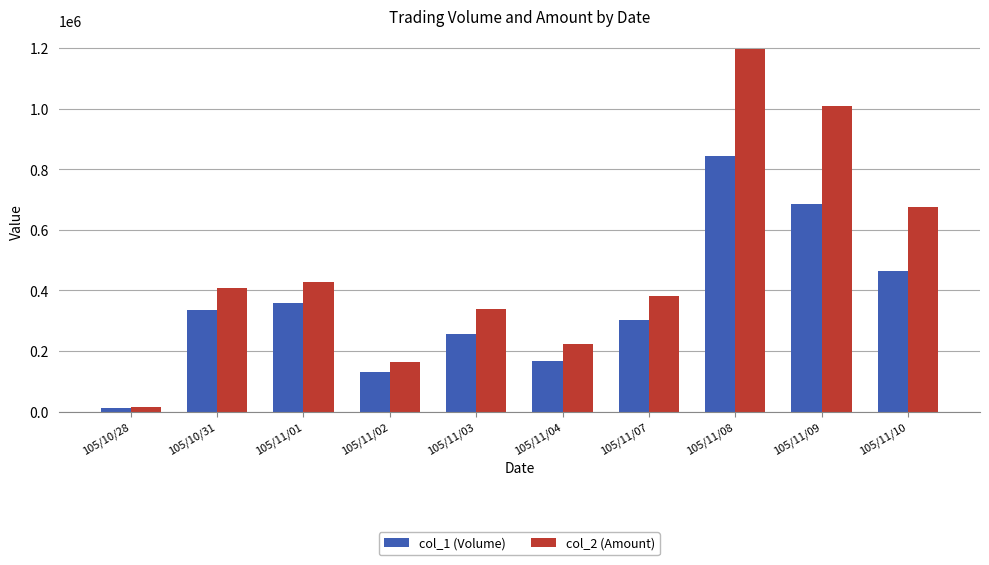

What is the greatest value displayed?

1198410